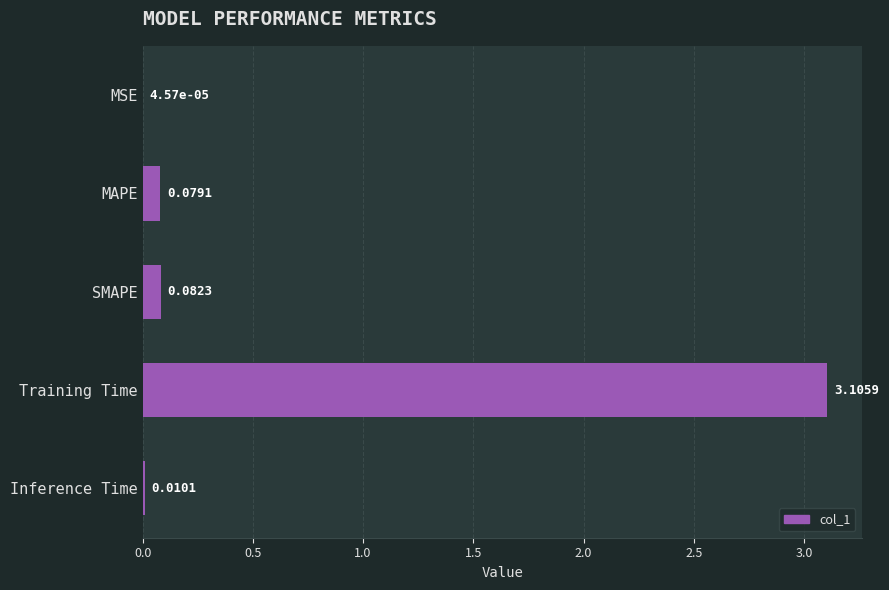

At which label is the value closest to 1?

SMAPE